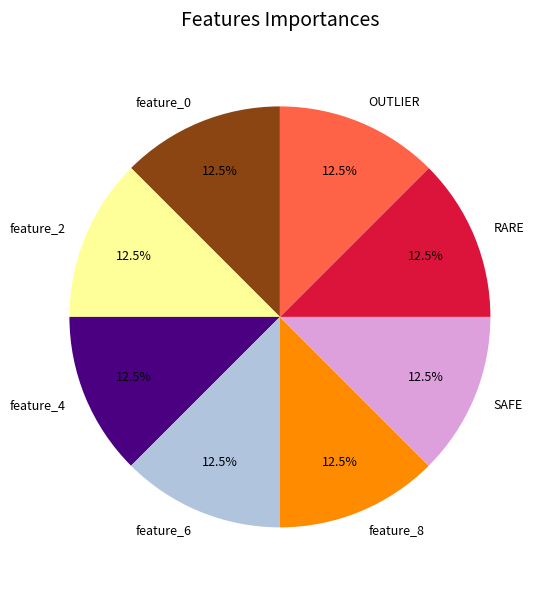

What is the ratio of the value at OUTLIER to the value at feature_0?

1.0